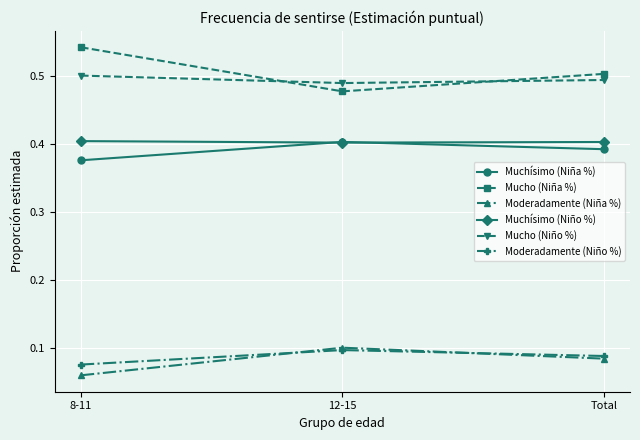

Count the number of categories in the chart.

3